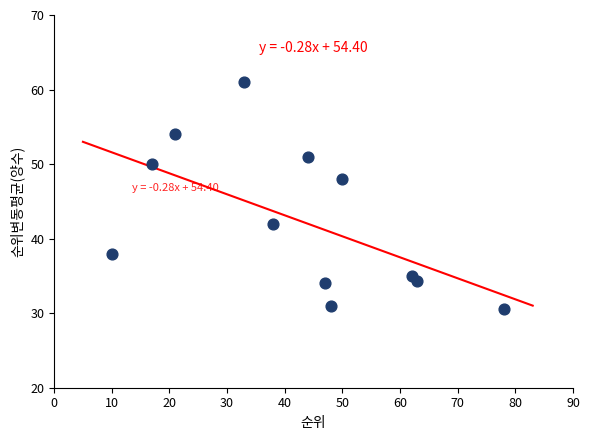

What is the average X value?

42.6